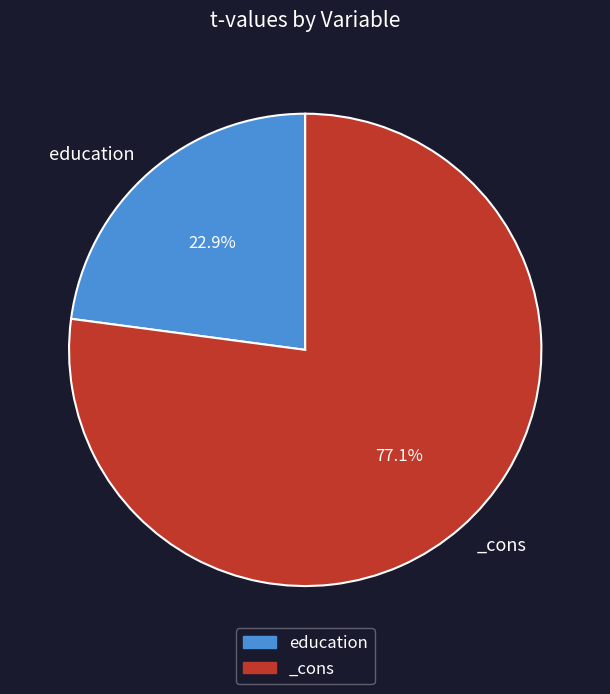

How many slices are in this pie chart?

2